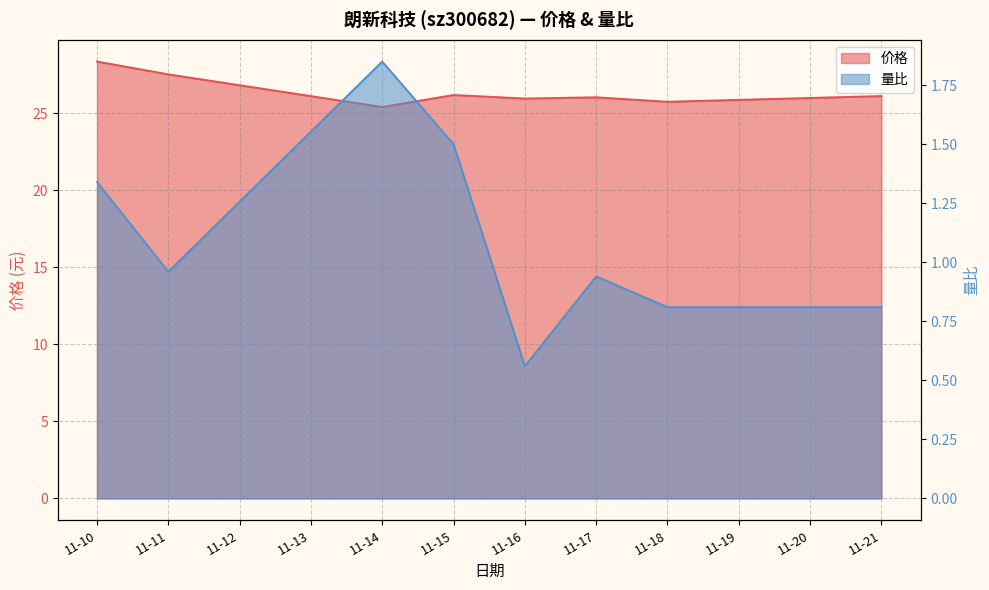

Rank the series by their average value, from lowest to highest.

量比, 价格